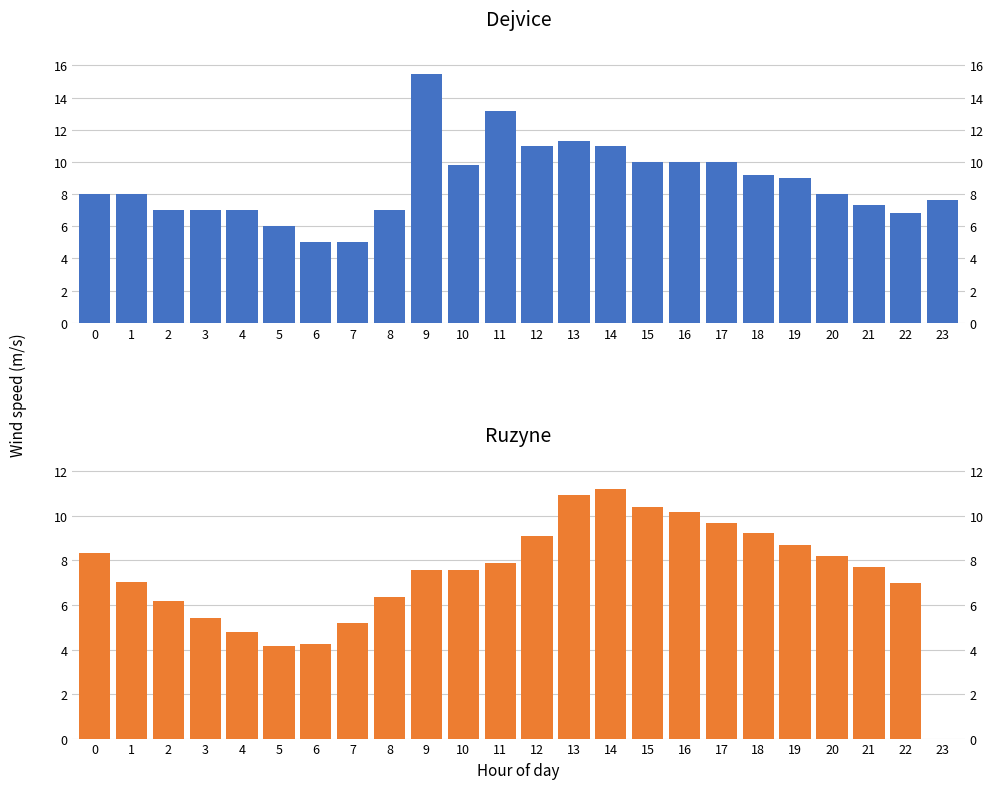

Is it true that ruzyne equals 6.2 at 2?

True